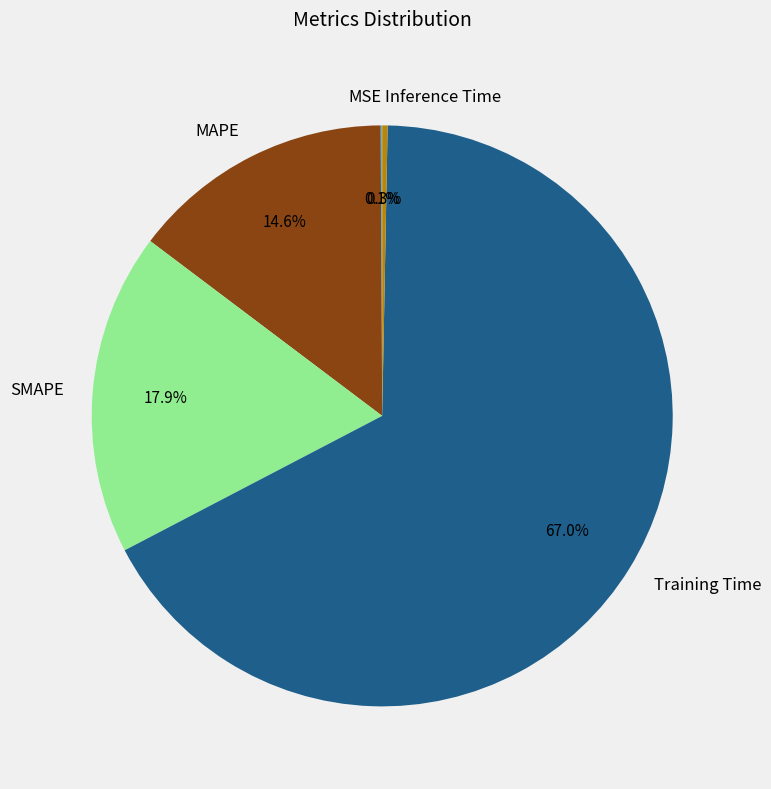

What is the largest slice in the pie chart?

Training Time